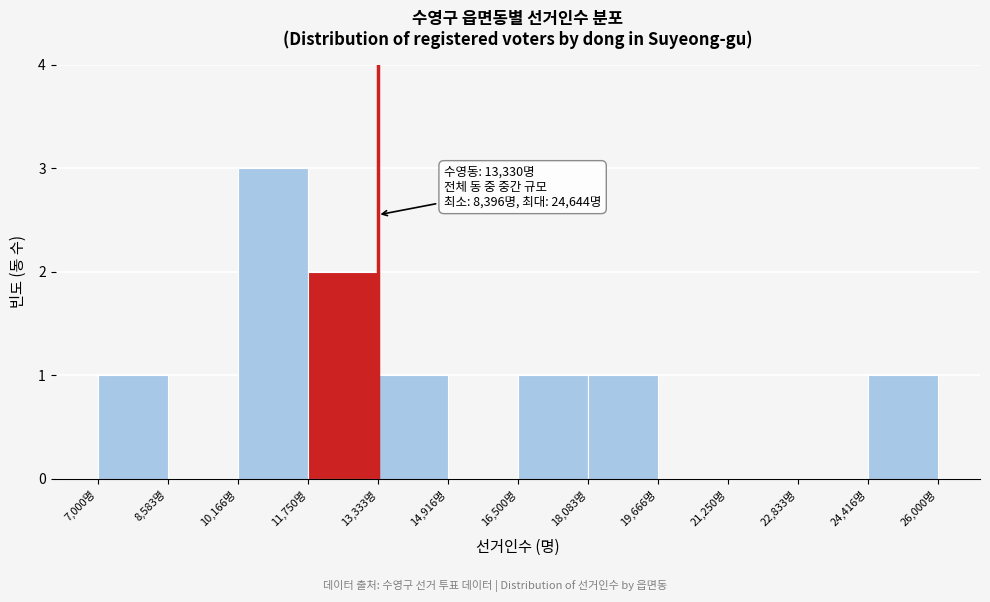

Over which range of the x-axis is the bar tallest?

10200 to 11800